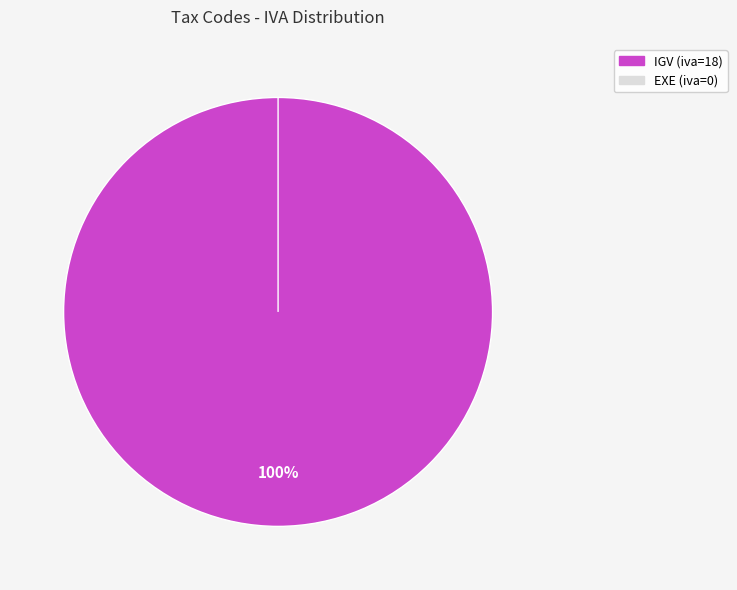

What is the smallest slice in the pie chart?

EXE